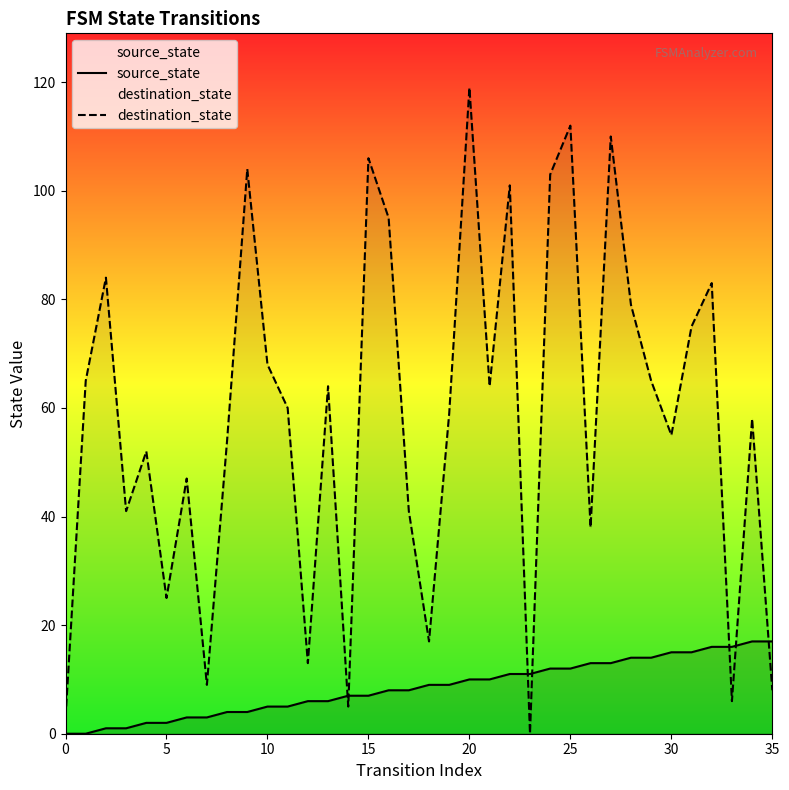

Rank the series by their average value, from lowest to highest.

source_state, destination_state